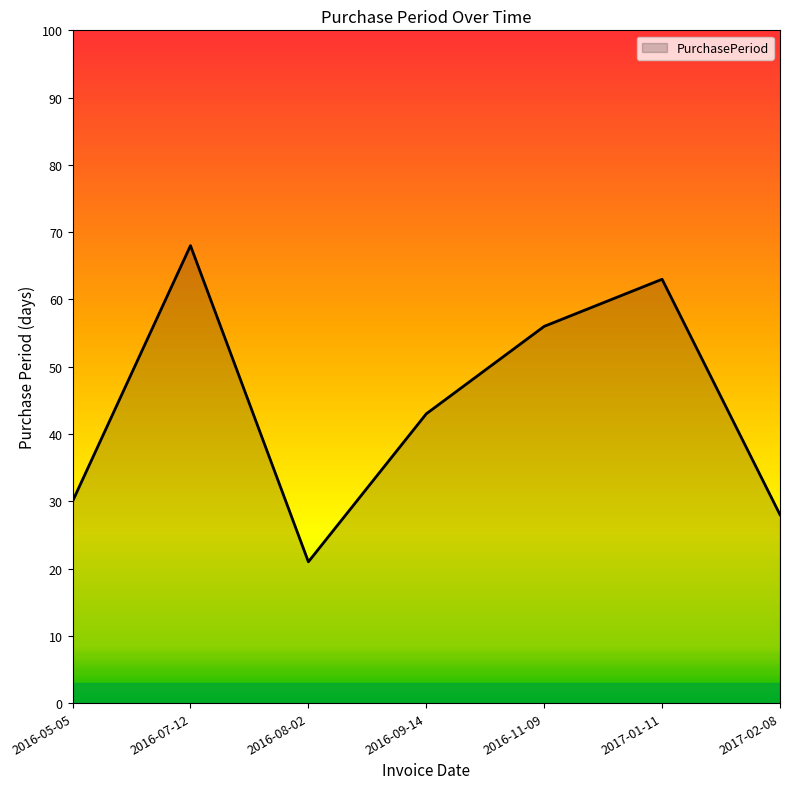

At which category does the data reach its first local valley?

2016-08-02